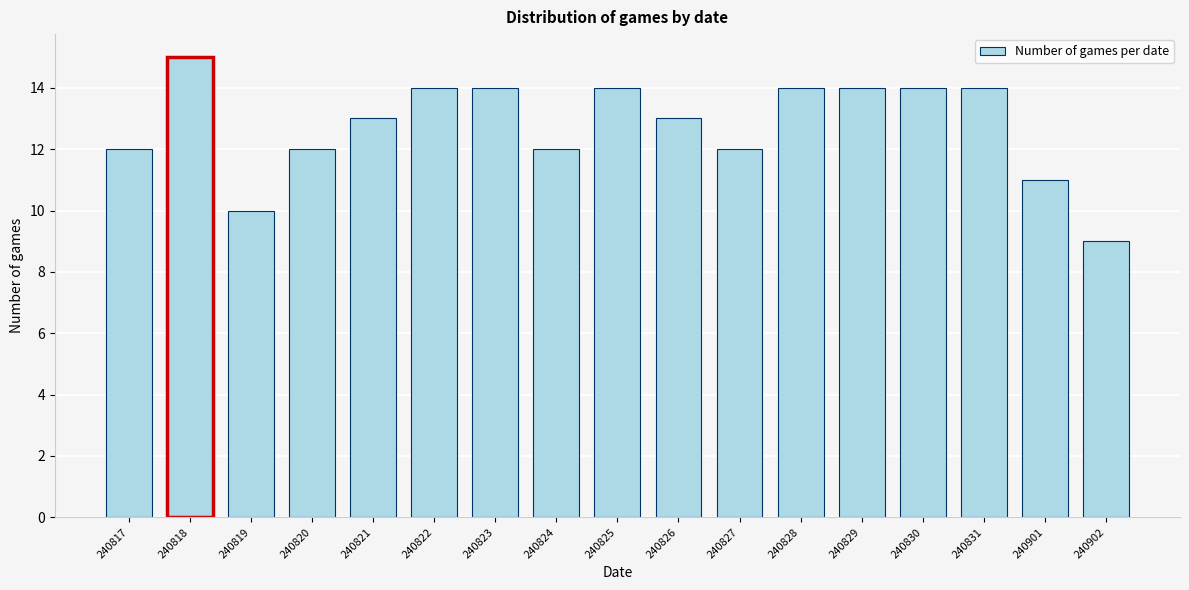

Reading left to right, extract all data points from this chart.

12	15	10	12	13	14	14	12	14	13	12	14	14	14	14	11	9